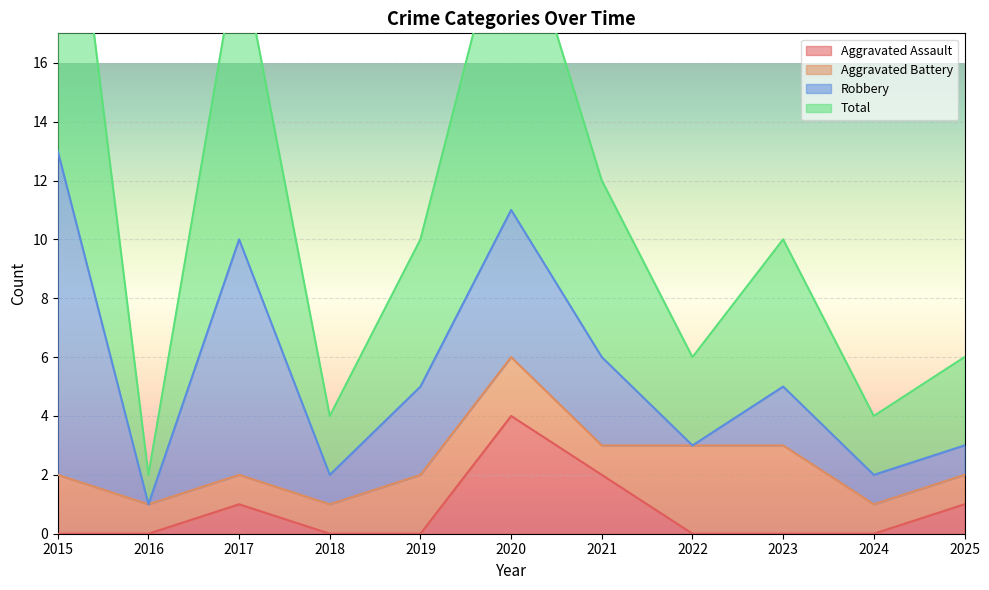

Which series has the widest spread of values?

Total